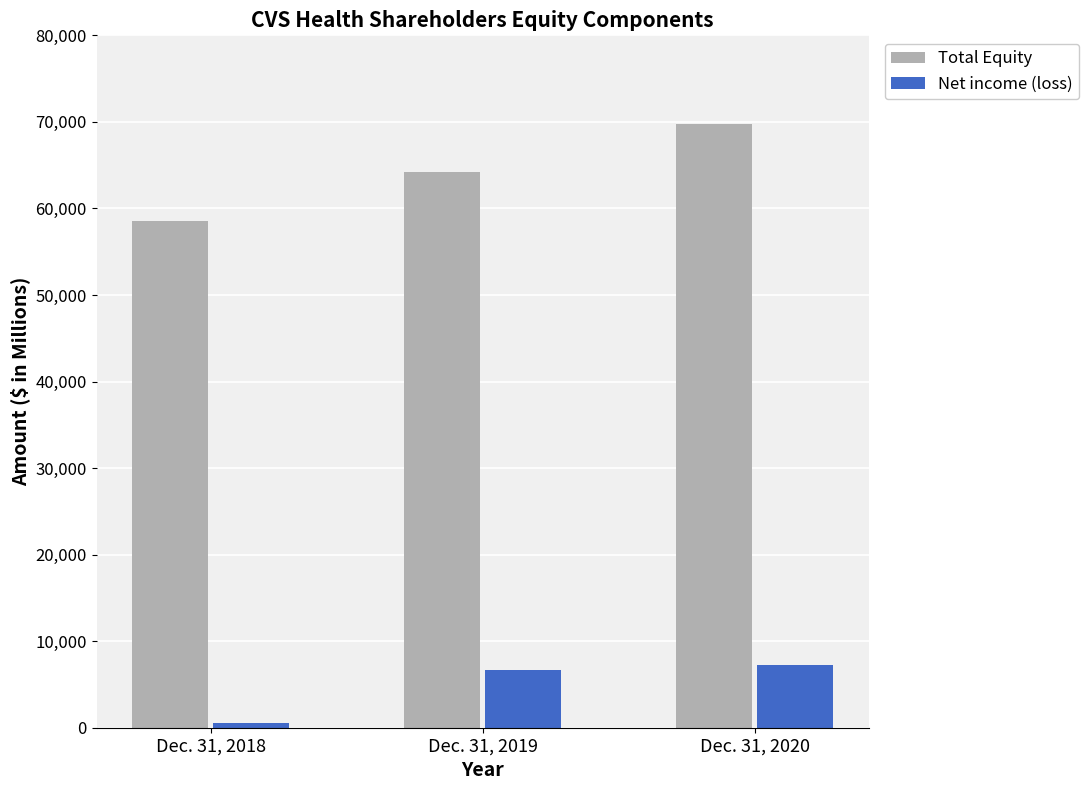

At which label does Net income (loss) reach its minimum?

Dec. 31, 2018